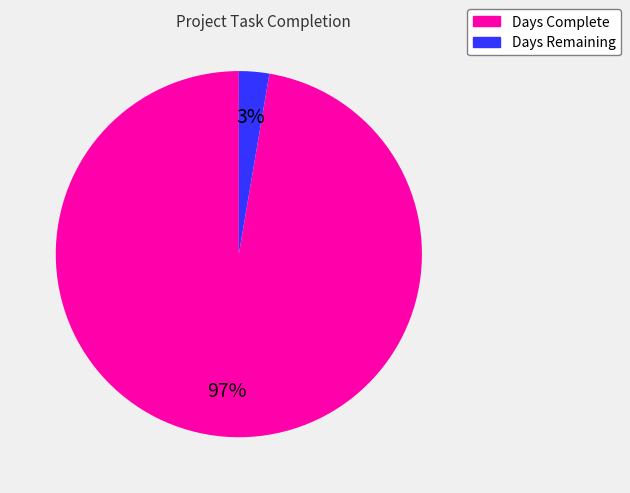

Does any single category account for the majority?

Yes